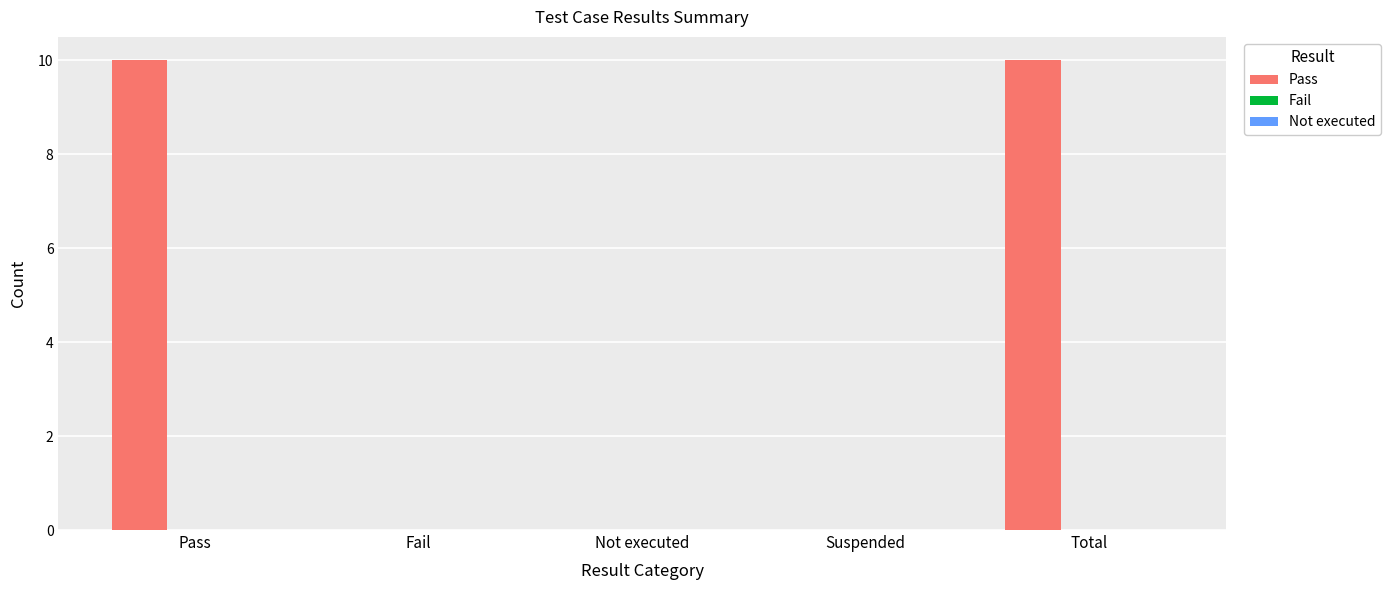

Reading right to left, list all the values displayed in this chart.

Total=10	Suspended=0	Not executed=0	Fail=0	Pass=10